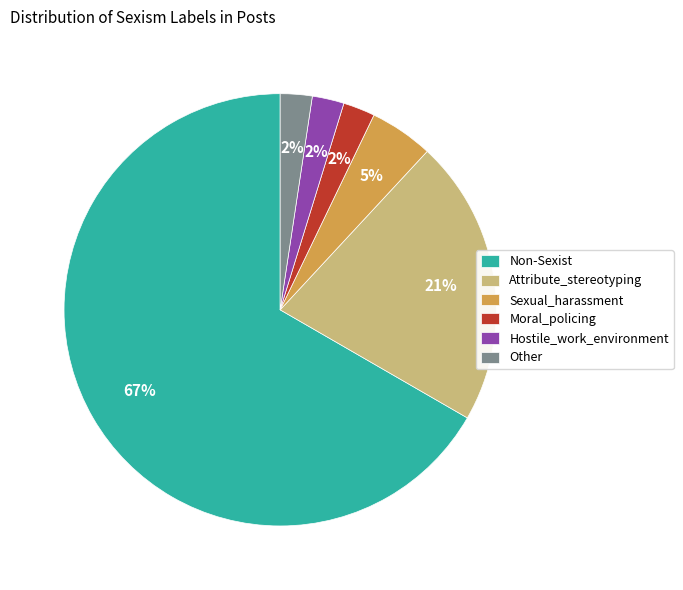

Which category accounts for the majority?

Non-Sexist